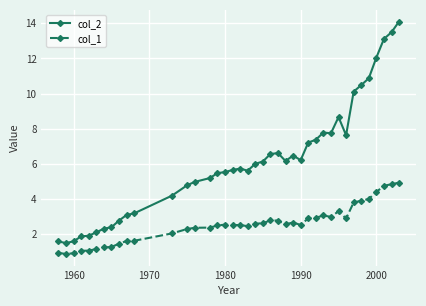

Which series has the largest total across all categories?

col_2